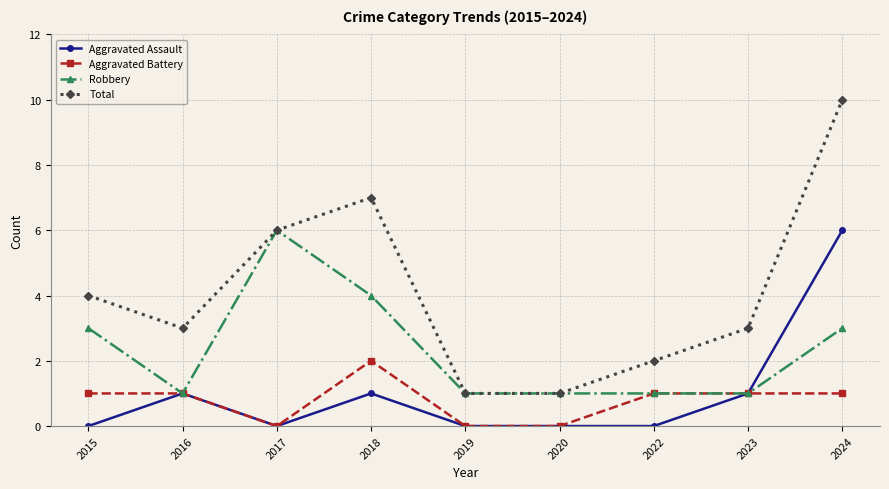

Is this an area chart (filled region under the line)?

No